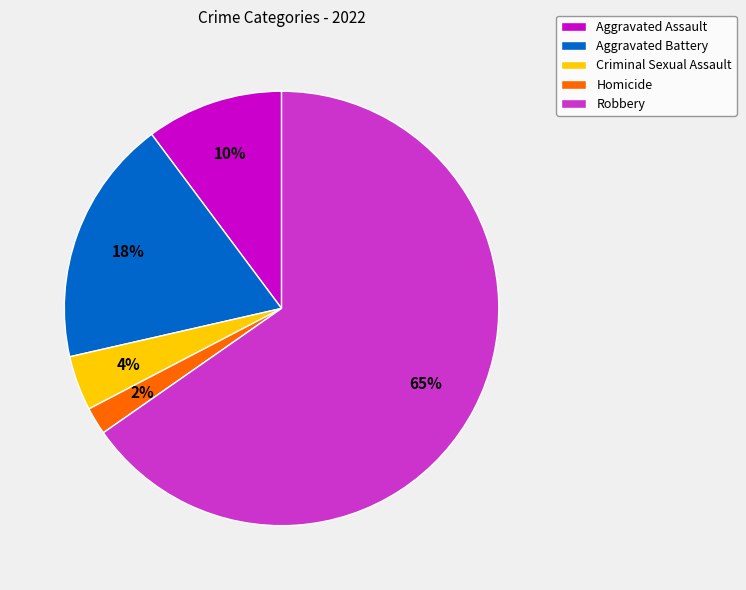

How many segments does this pie chart have?

5